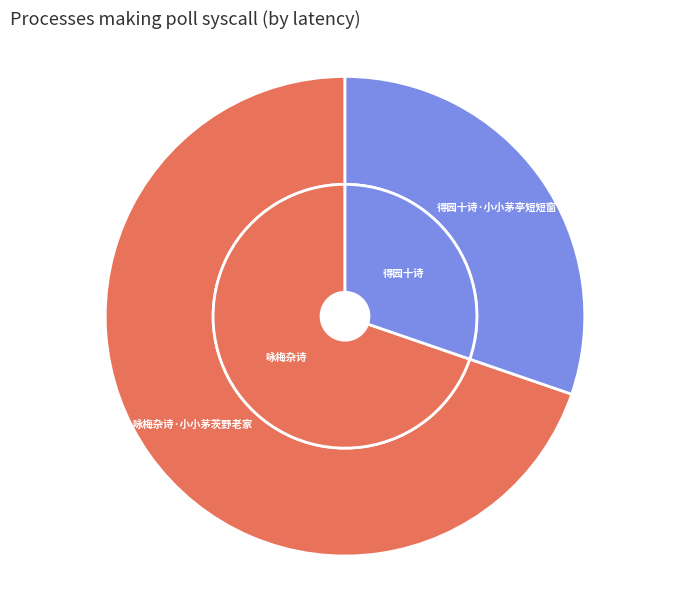

Count the number of slices in the pie.

2